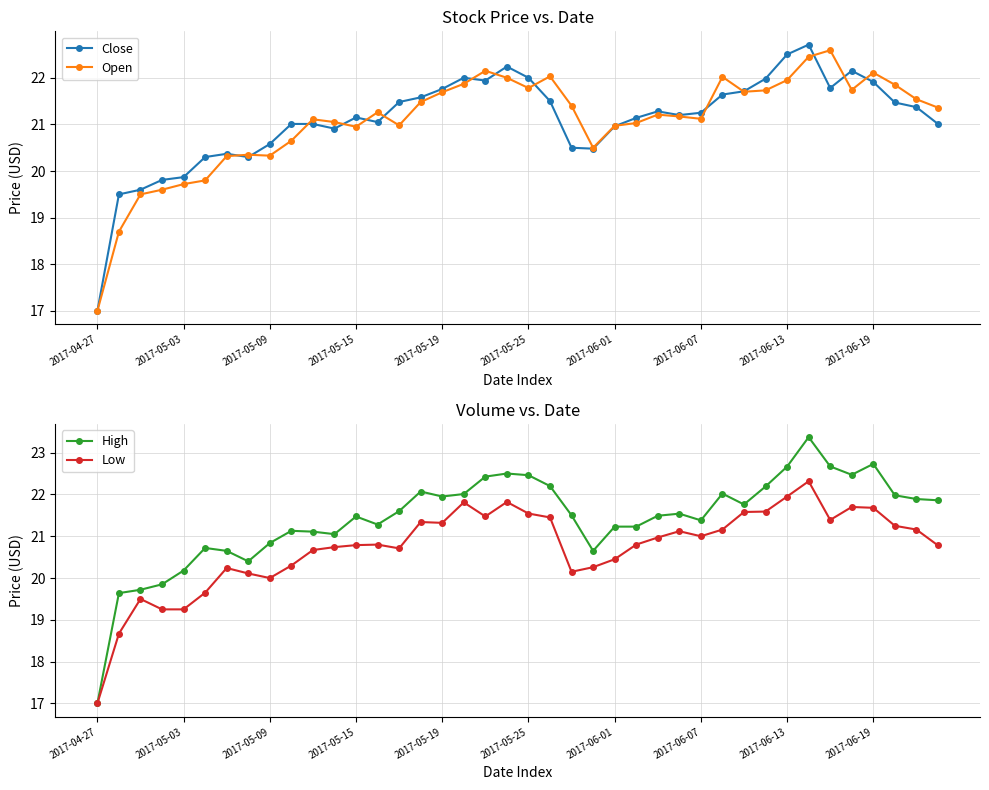

True or false: High and Low cross at least once.

False